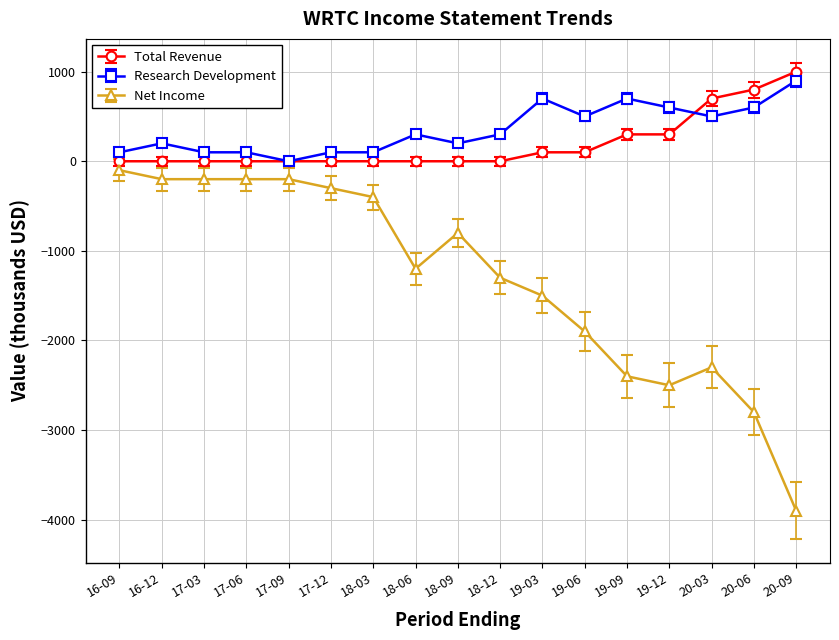

What is the highest value of the Research Development series?

900